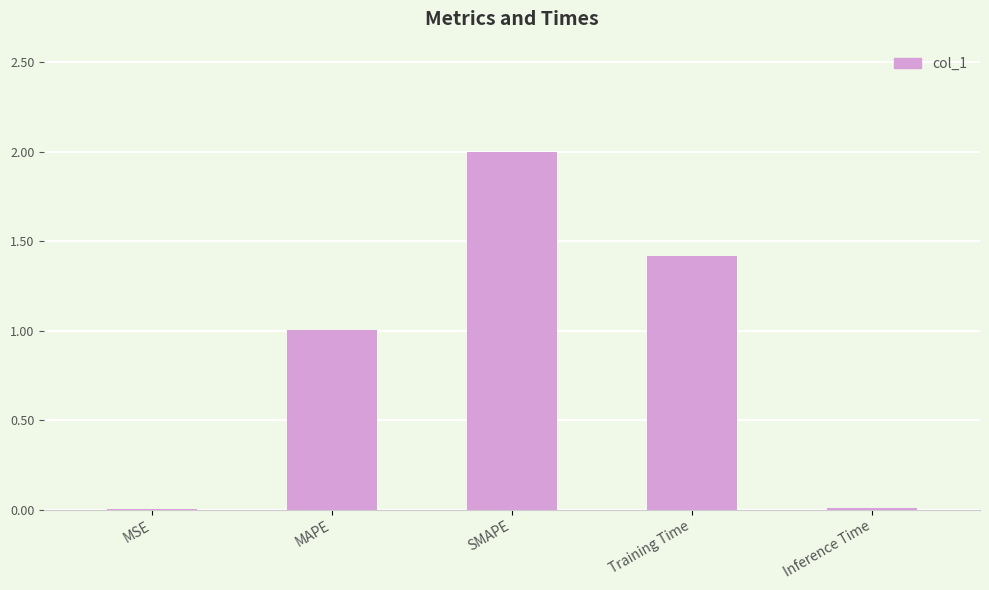

Which category has the highest value across all series?

SMAPE